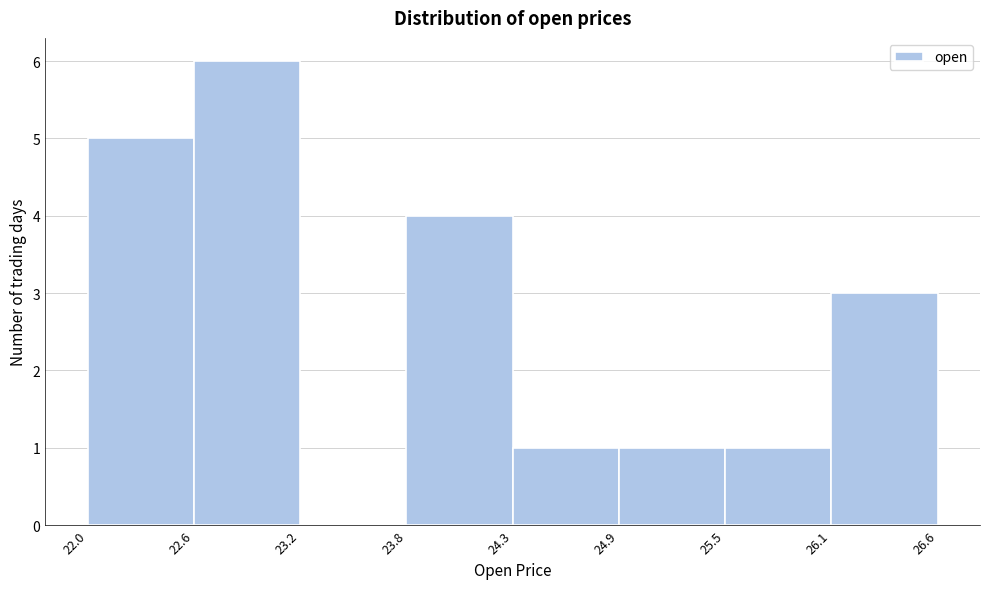

Which range on the x-axis has the tallest bar?

22.6 to 23.2